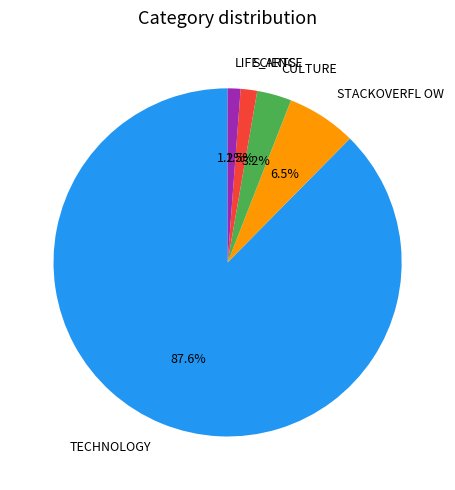

How many segments does this pie chart have?

5